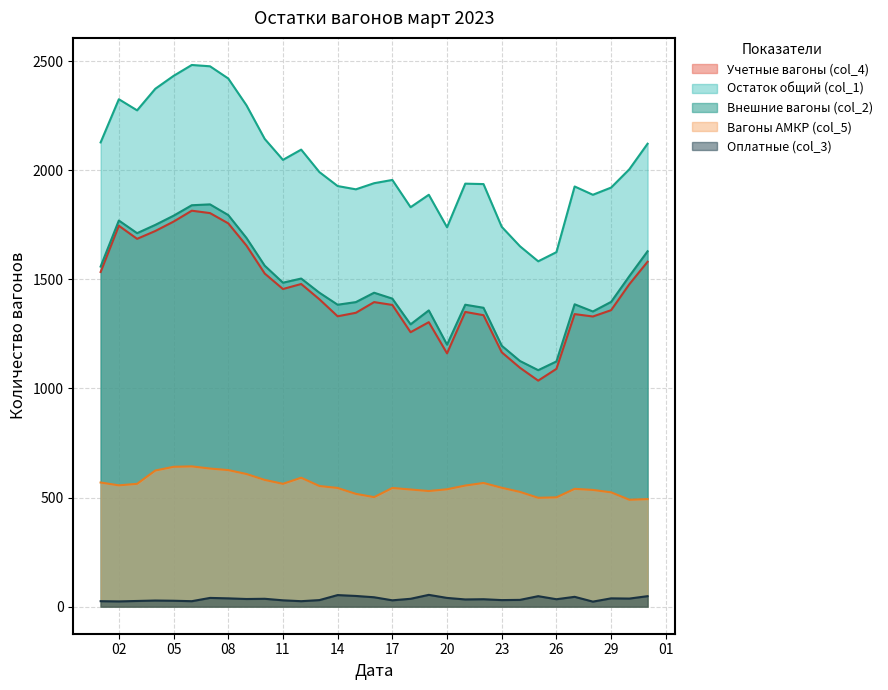

True or false: Вагоны АМКР (col_5) and Учетные вагоны (col_4) intersect in this chart.

False